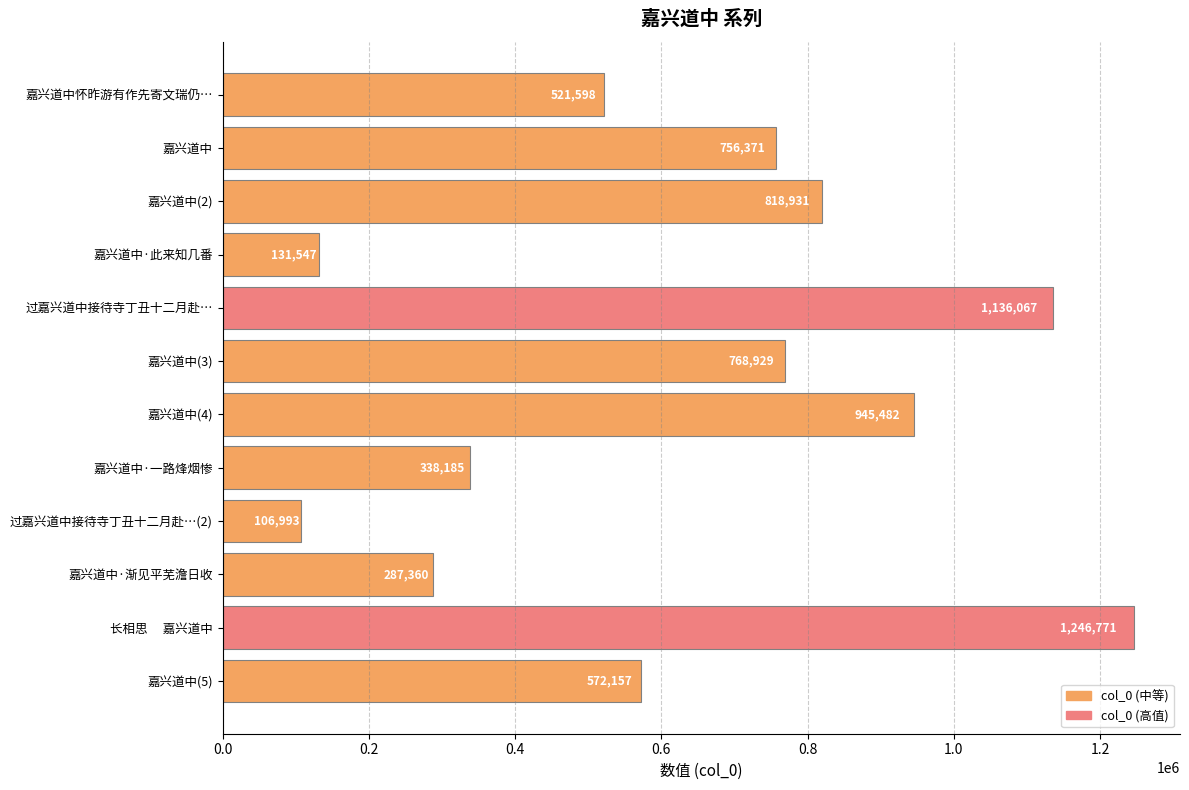

List the labels in order of value, largest first.

长相思　 嘉兴道中, 过嘉兴道中接待寺丁丑十二月赴…, 嘉兴道中(4), 嘉兴道中(2), 嘉兴道中(3), 嘉兴道中, 嘉兴道中(5), 嘉兴道中怀昨游有作先寄文瑞仍…, 嘉兴道中·一路烽烟惨, 嘉兴道中·渐见平芜澹日收, 嘉兴道中·此来知几番, 过嘉兴道中接待寺丁丑十二月赴…(2)